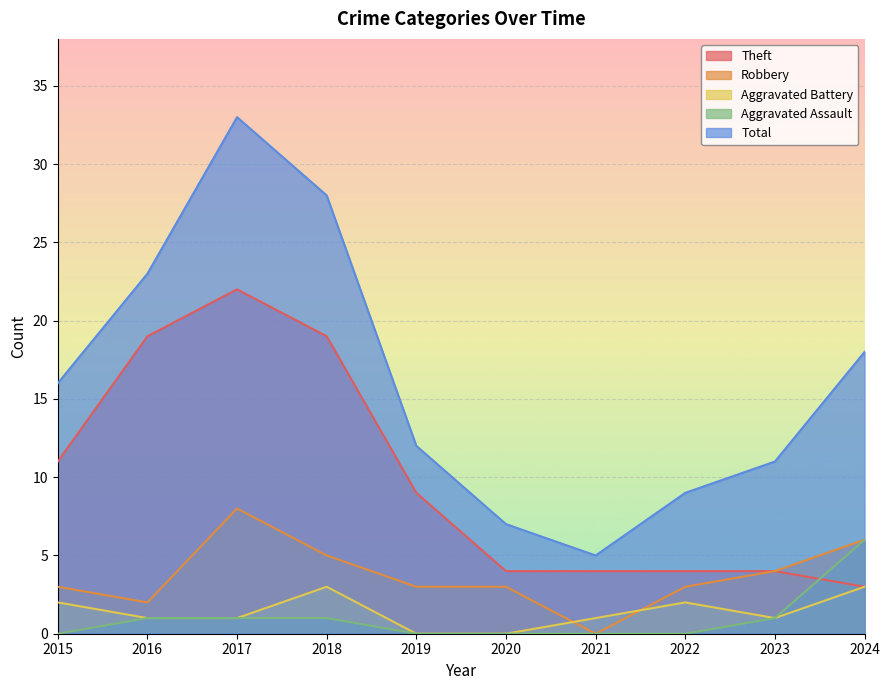

What is the difference between the maximum and minimum values in the Total series?

28